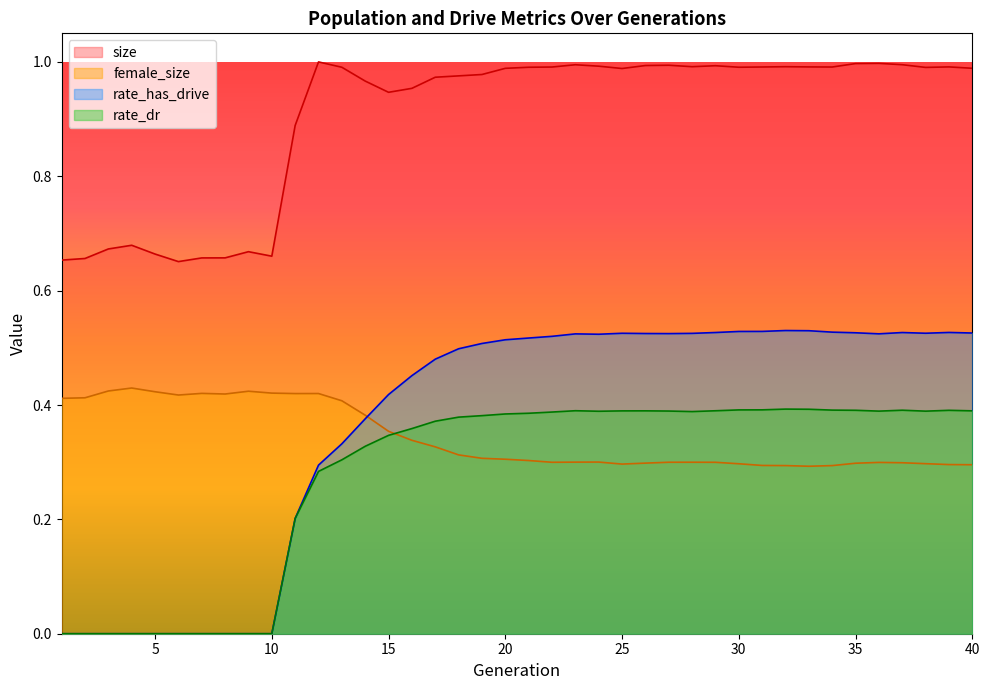

How many lines are shown in the chart?

4